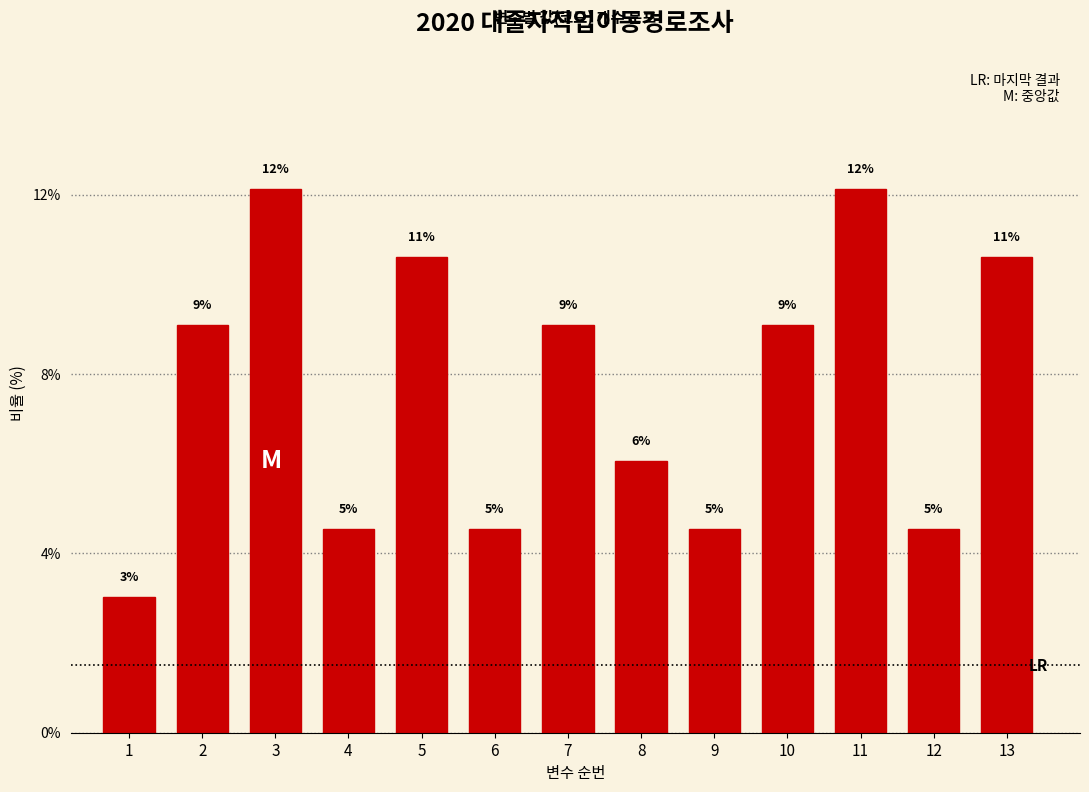

How many bars are there in total?

13